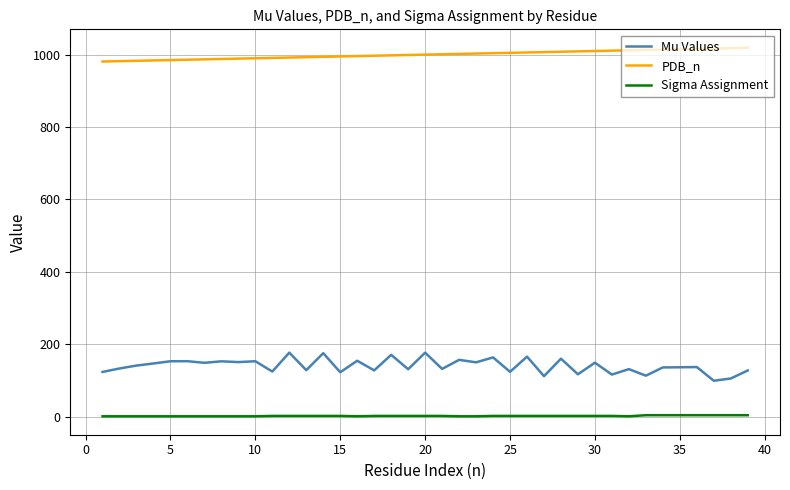

Which series has the largest total across all categories?

PDB_n